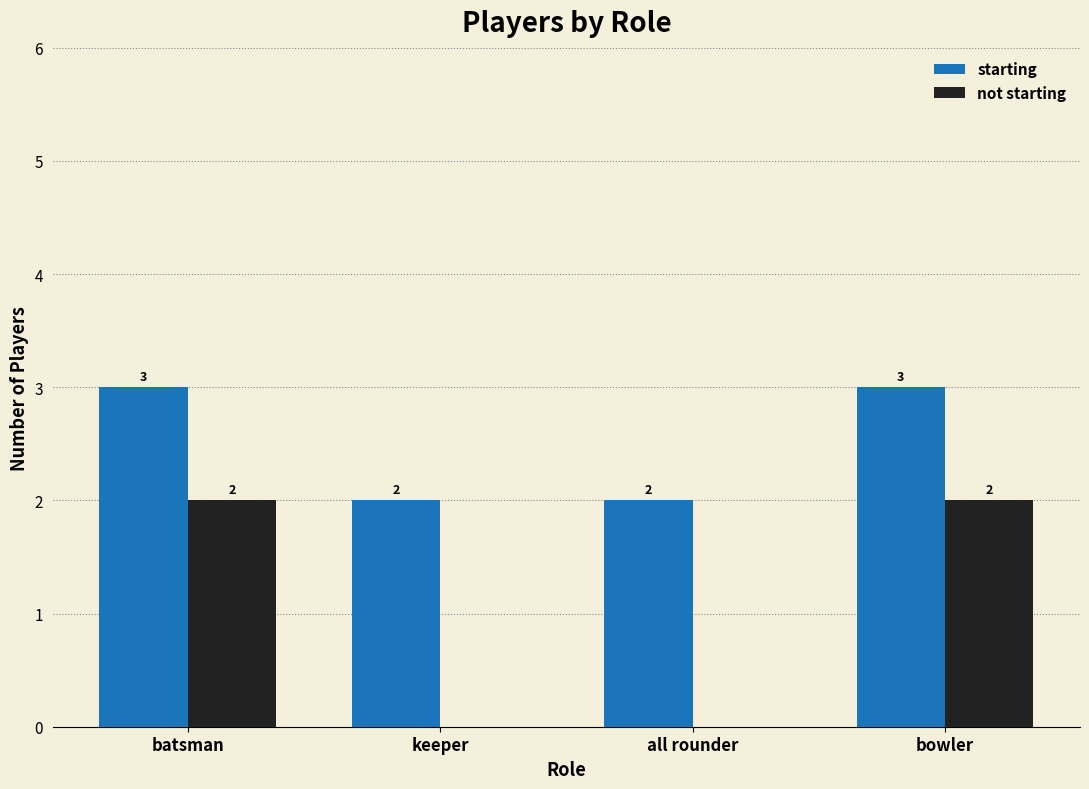

What value does the starting series have at bowler?

3